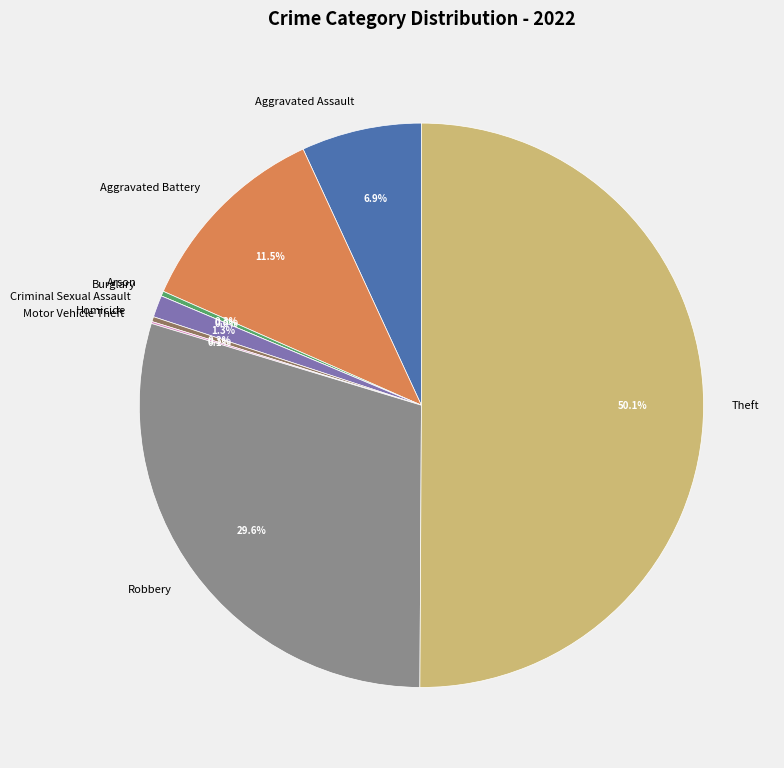

To the nearest percent, what is the combined percentage of Aggravated Assault and Homicide?

7%